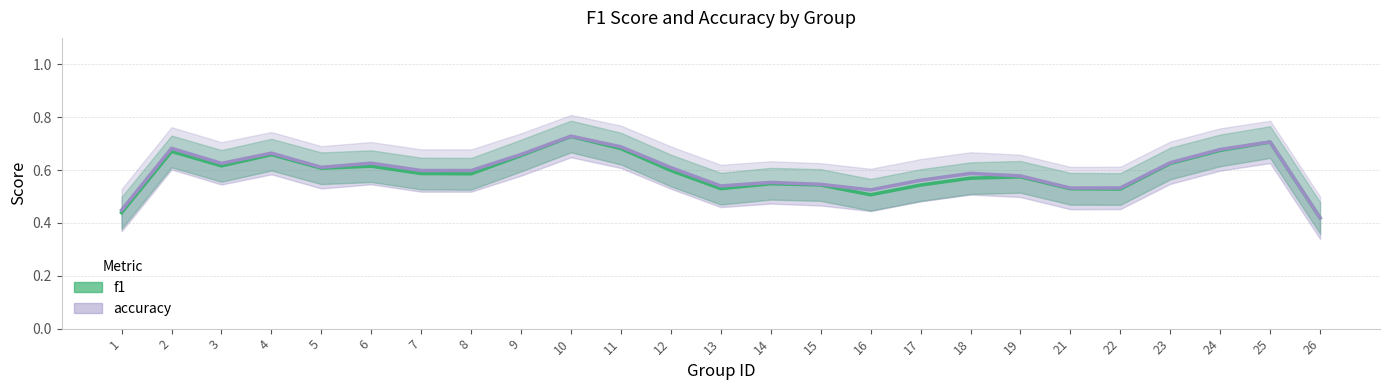

At which label does f1 reach its minimum?

26